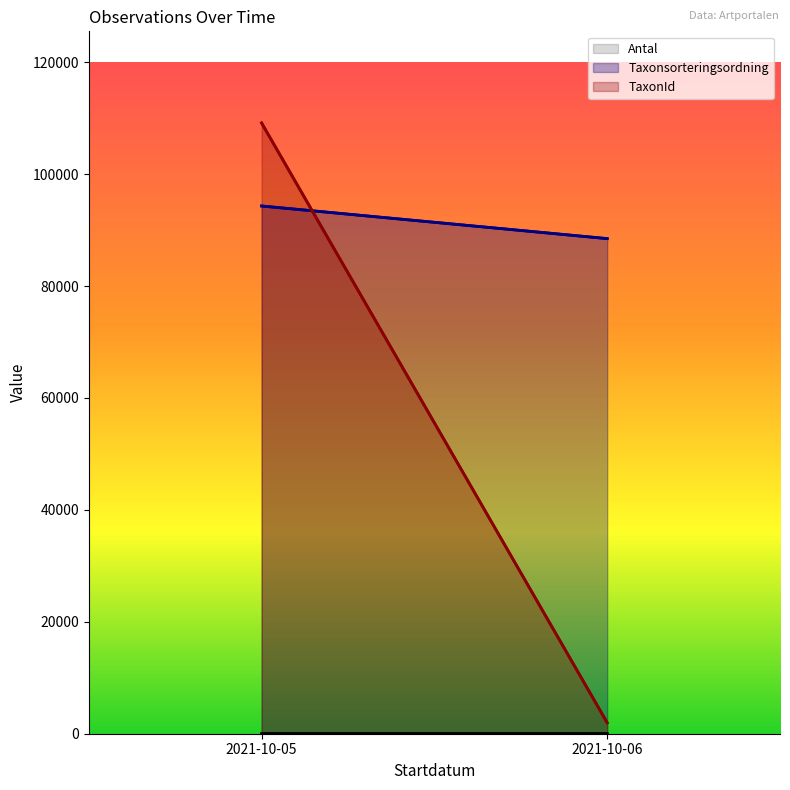

Which series has the widest spread of values?

TaxonId